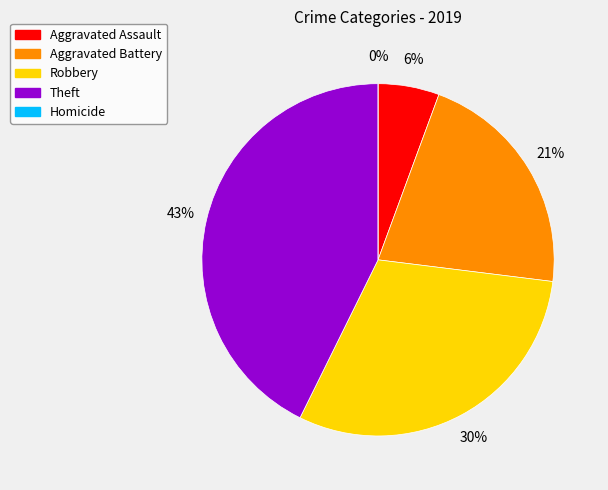

What percentage is the Theft slice, to the nearest percent?

43%